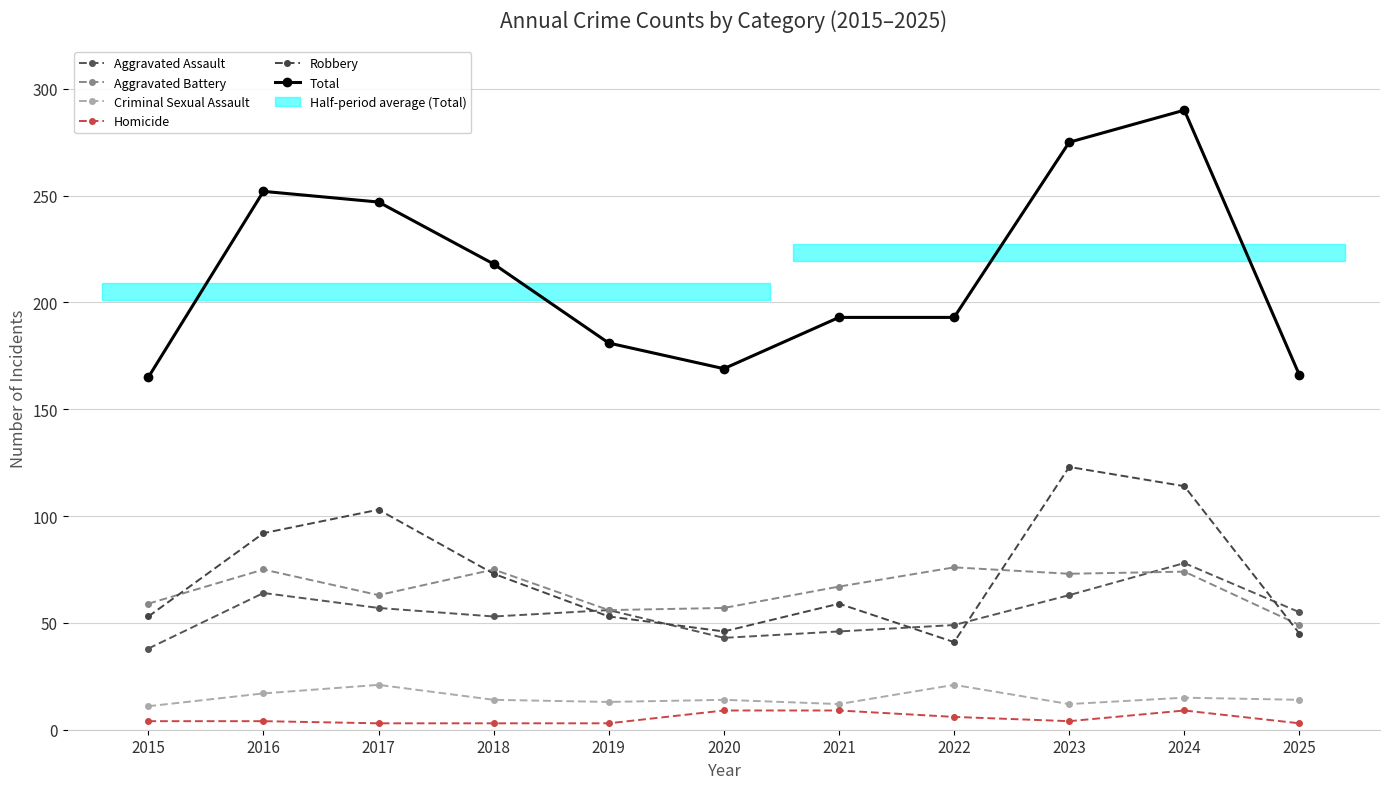

What is the difference between the highest and lowest values at 2024?

281